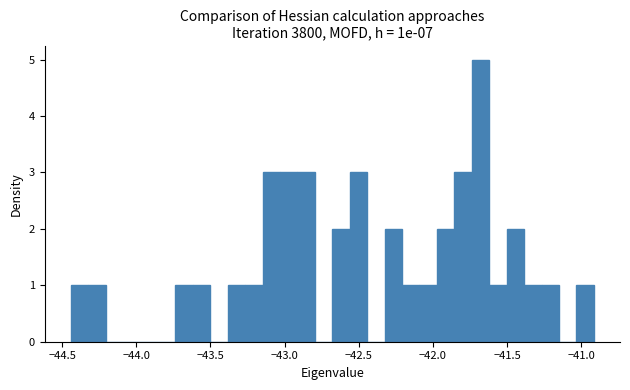

Read against the x-axis, roughly where is the centre of the tallest bar?

-41.70